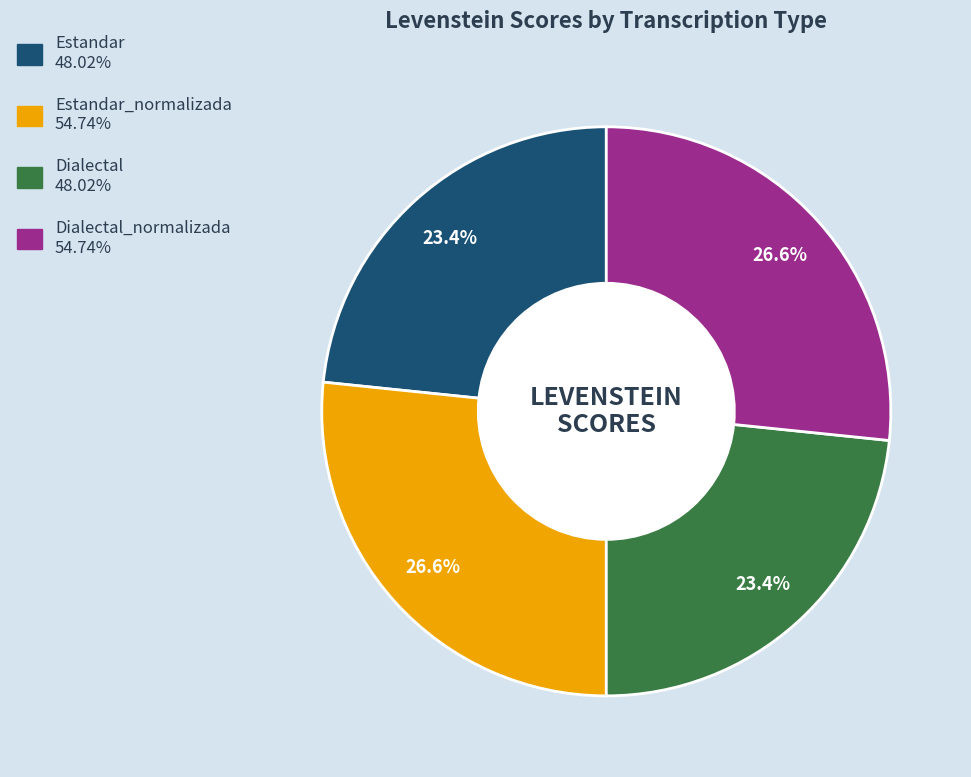

Does any single category account for the majority?

No